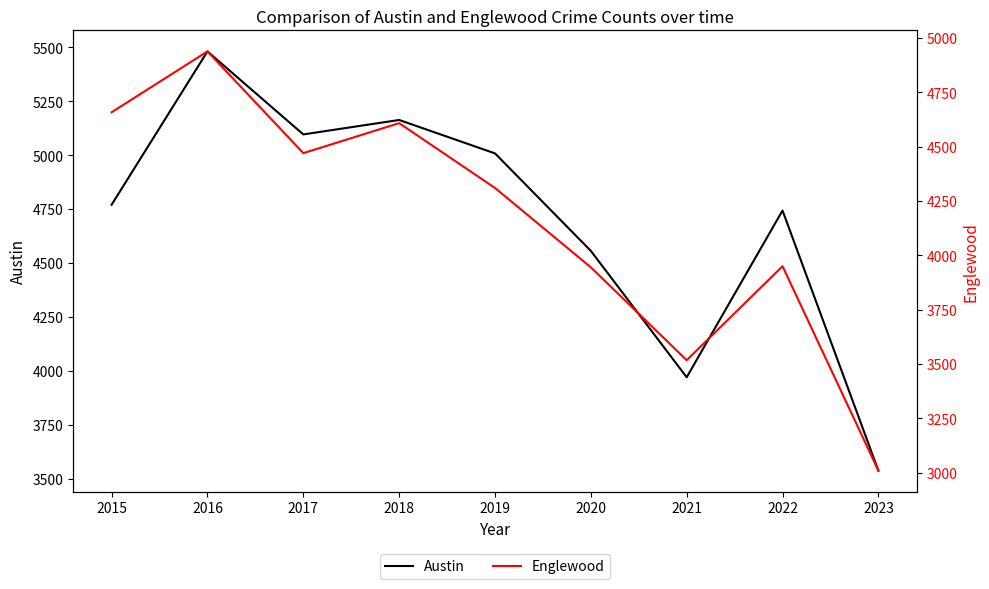

Which series has the widest spread of values?

Austin